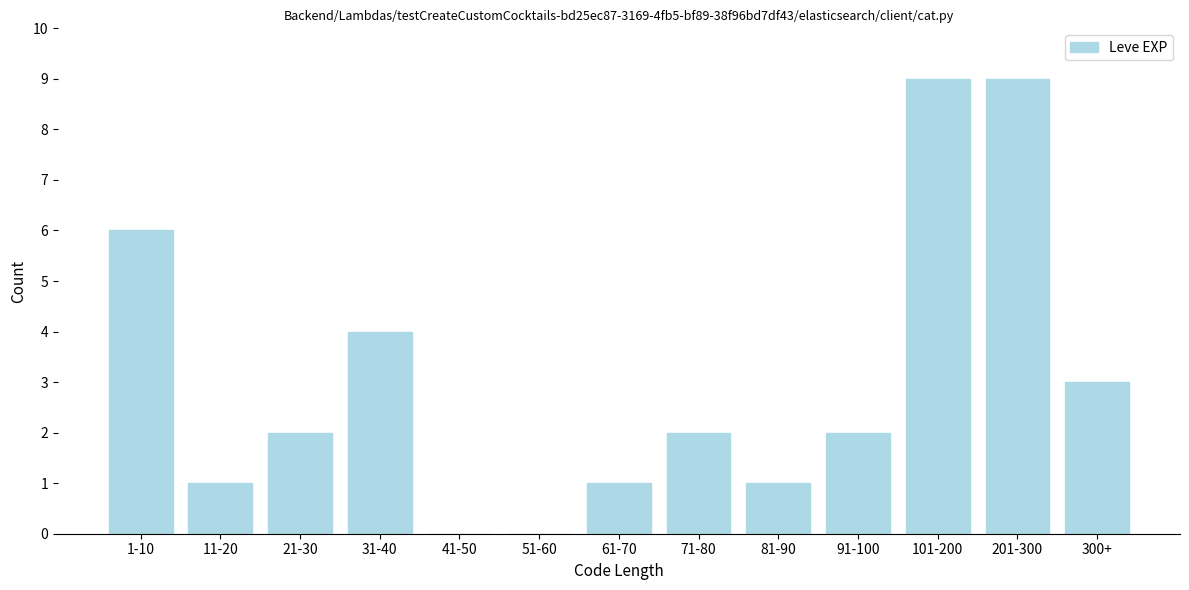

Reading right to left, transcribe all the data shown in this chart.

300+=3	201-300=9	101-200=9	91-100=2	81-90=1	71-80=2	61-70=1	51-60=0	41-50=0	31-40=4	21-30=2	11-20=1	1-10=6